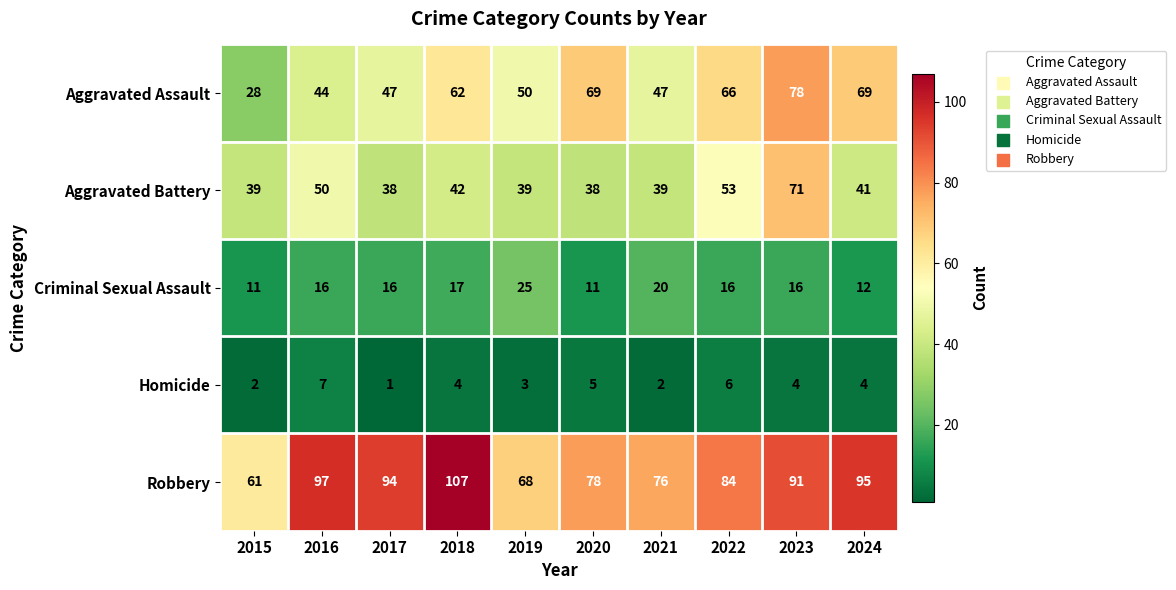

Where is Aggravated Battery nearest to the value 54?

2022